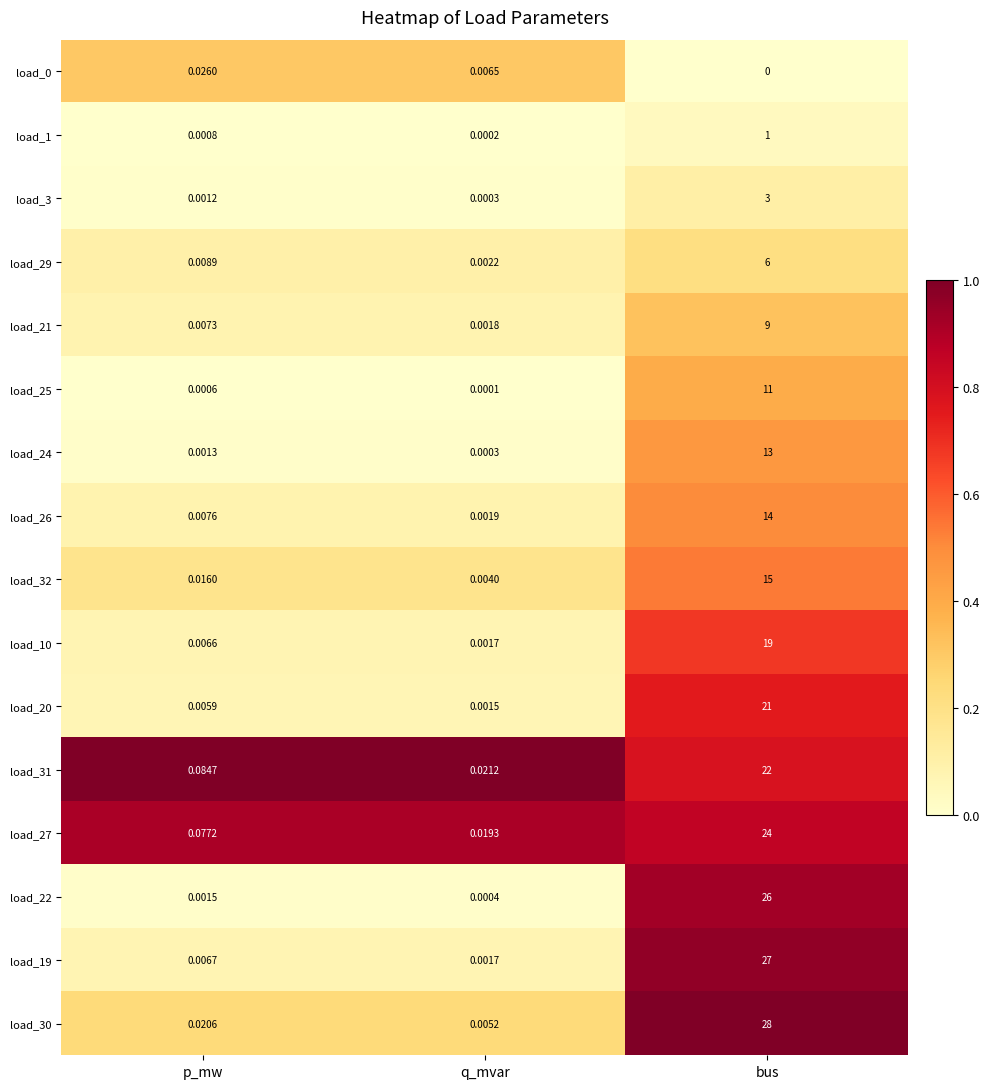

Is the value of load_20 at p_mw greater than the value of load_21 at p_mw?

No